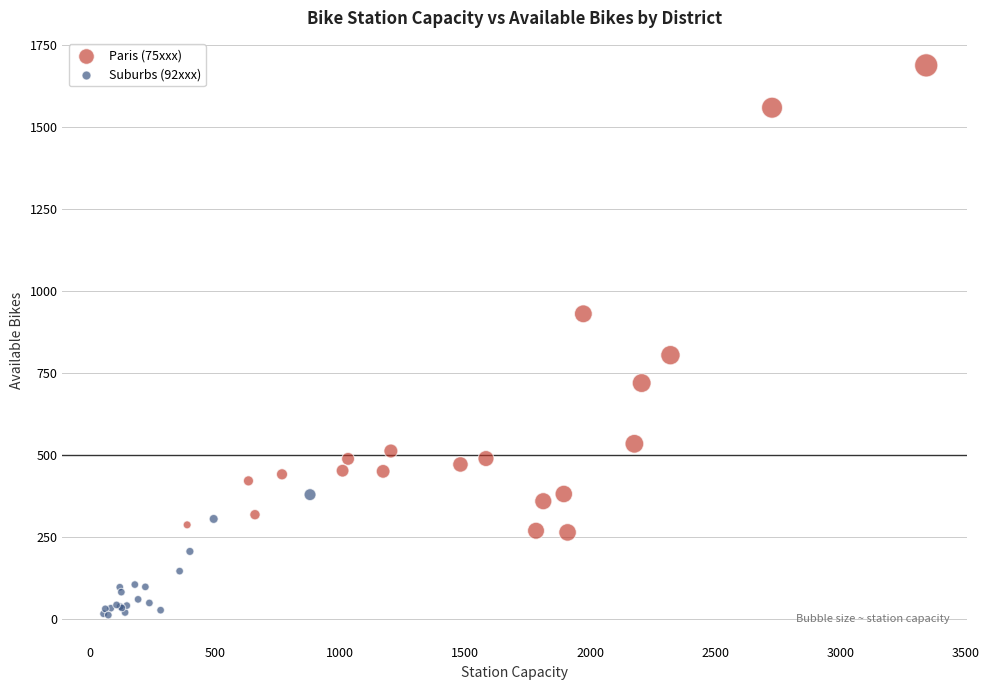

Which series reaches the minimum Y coordinate?

Suburbs (92xxx)